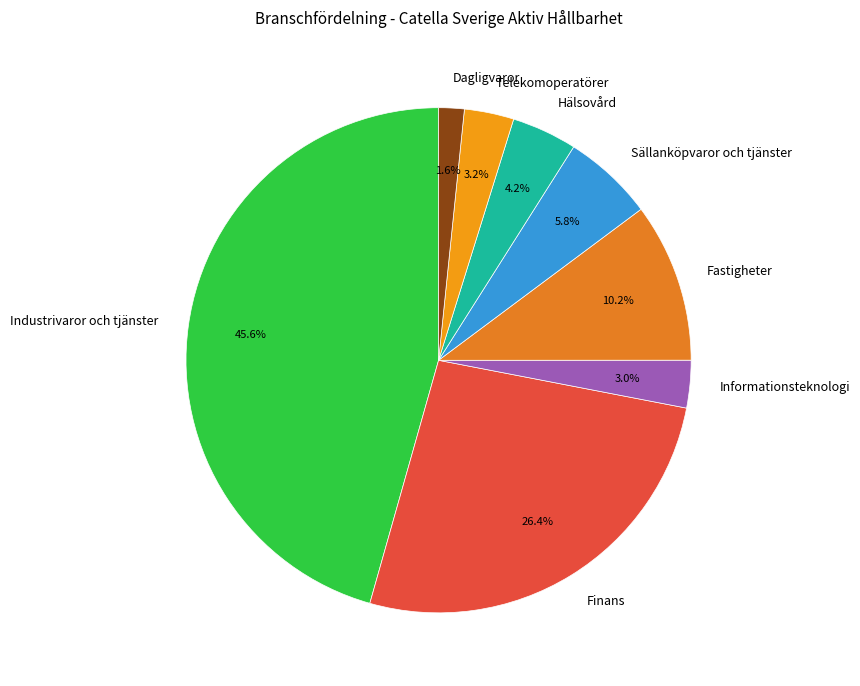

How many slices are in this pie chart?

8